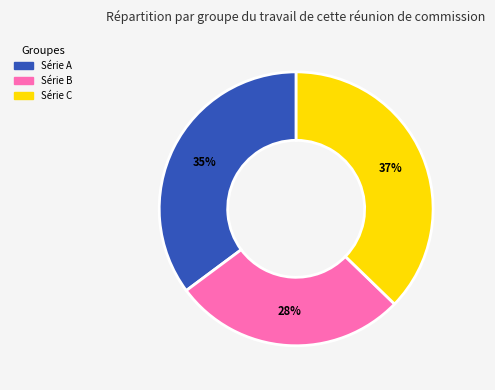

To the nearest percent, what percentage of the pie is Série C?

37%